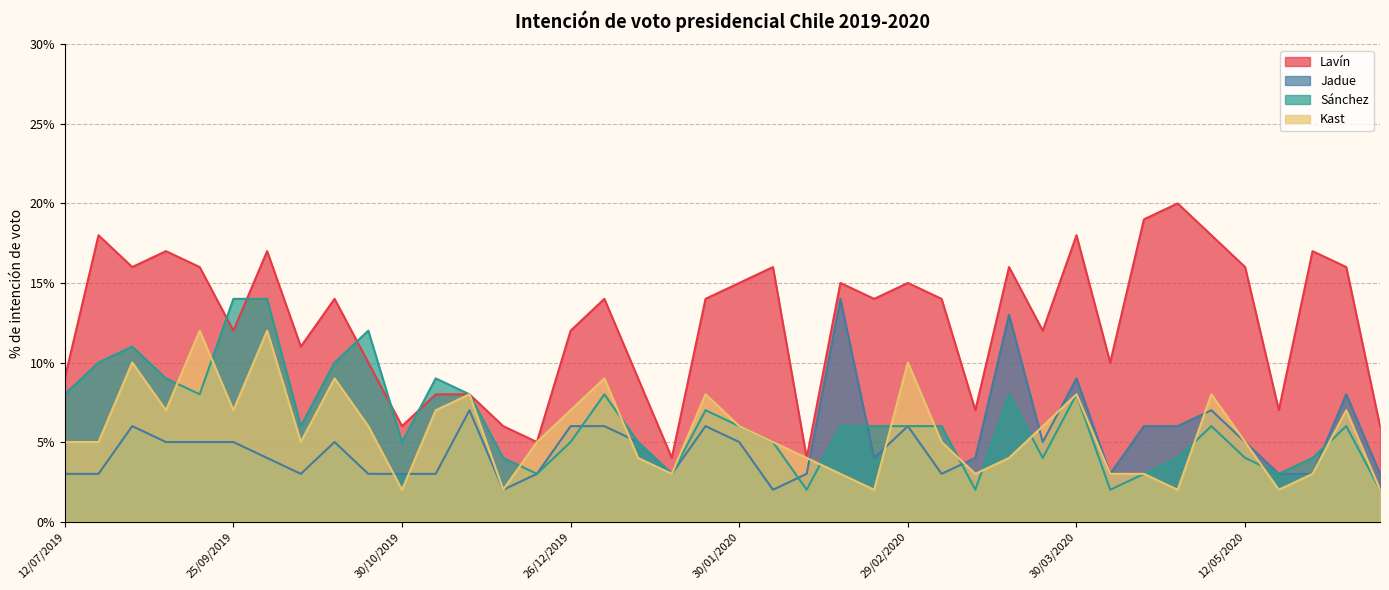

Which series changed the most between 25/09/2019 and 04/05/2020?

Sánchez